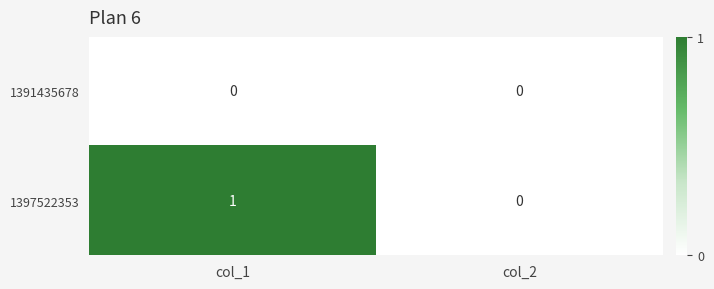

Which series has the largest range (max minus min)?

1397522353